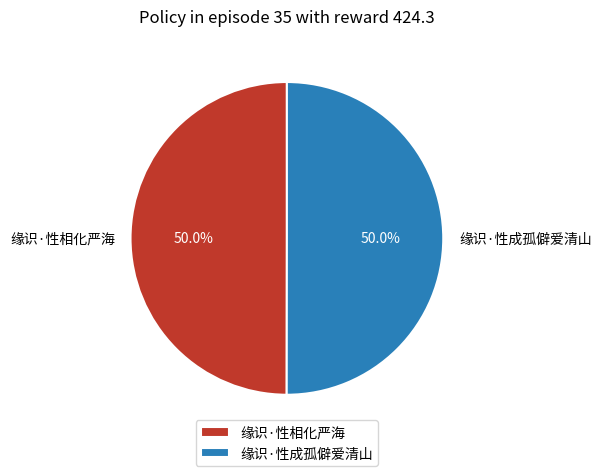

To the nearest percent, what portion does 缘识·性相化严海 represent?

50%